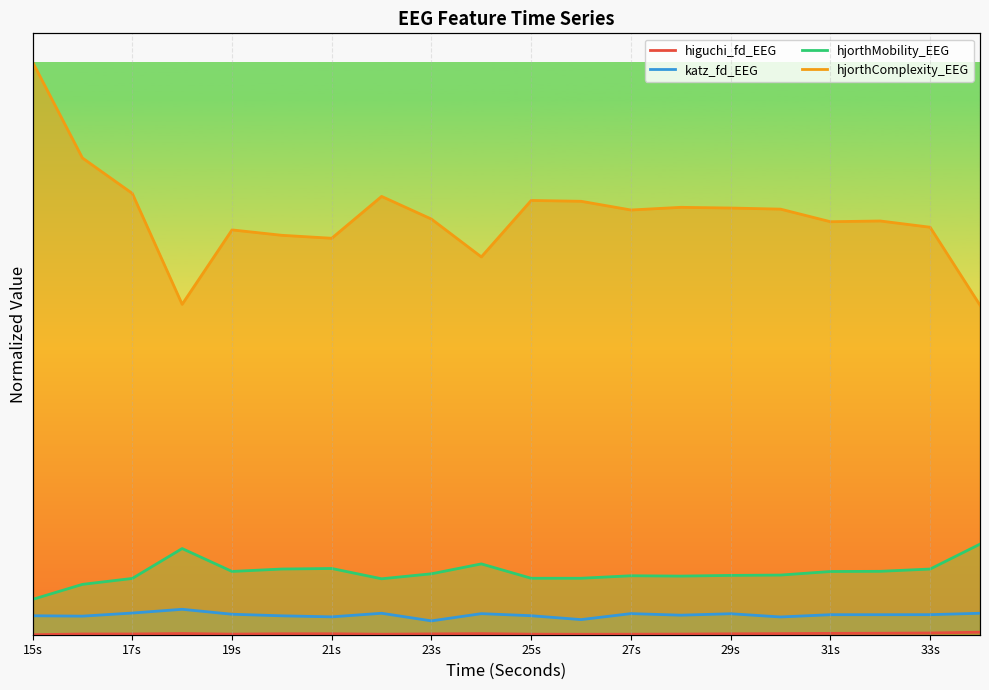

True or false: katz_fd_EEG and hjorthComplexity_EEG cross at least once.

False